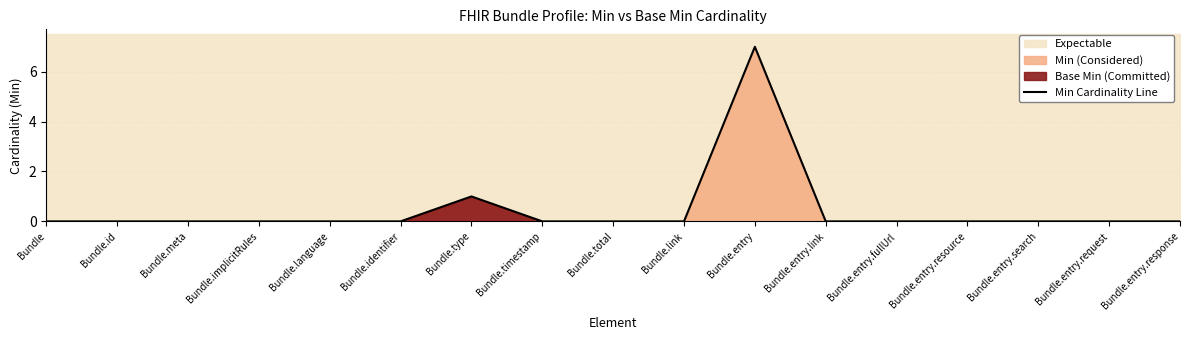

What position from the right is Bundle.timestamp?

10